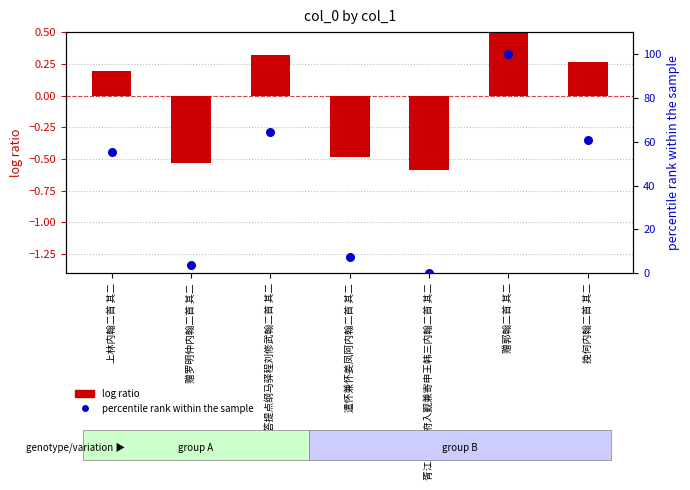

Is the value of log ratio at 答提点纲马驿程刘修武翰二首 其二 greater than the value of percentile rank within the sample at 赠郭翰二首 其二?

No